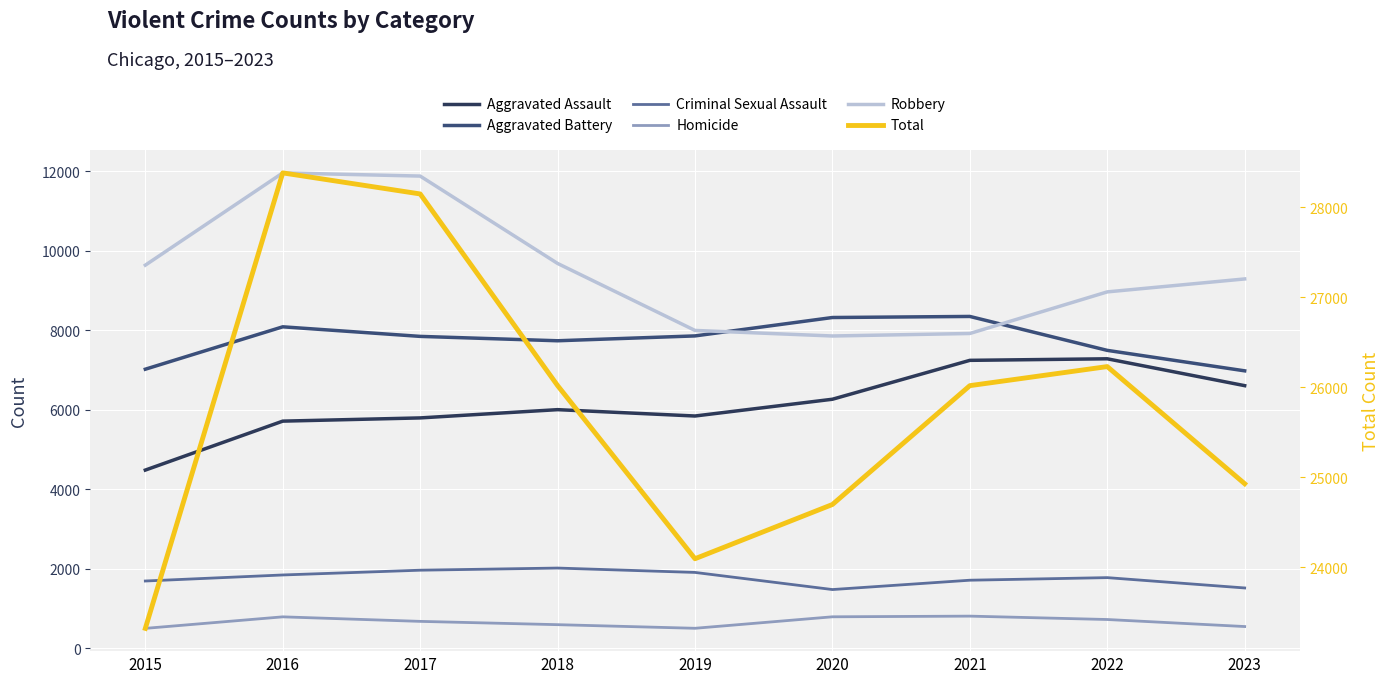

True or false: Criminal Sexual Assault and Total intersect in this chart.

False